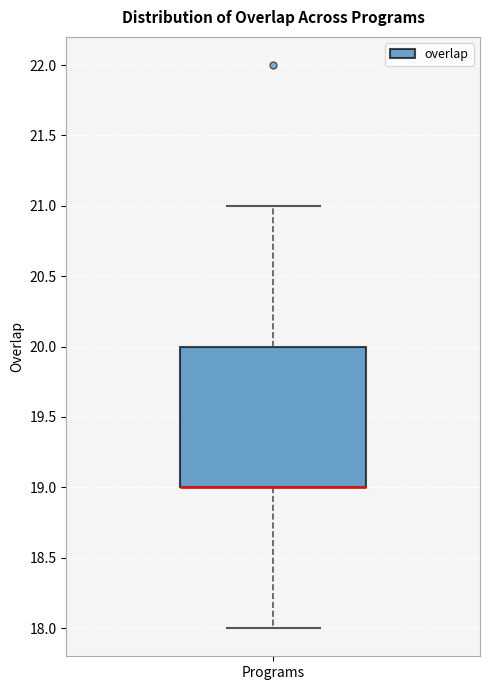

Where is the upper edge of the box for Programs on the y-axis? The values are not printed on the chart, so give them approximately, as read against the axis.

20